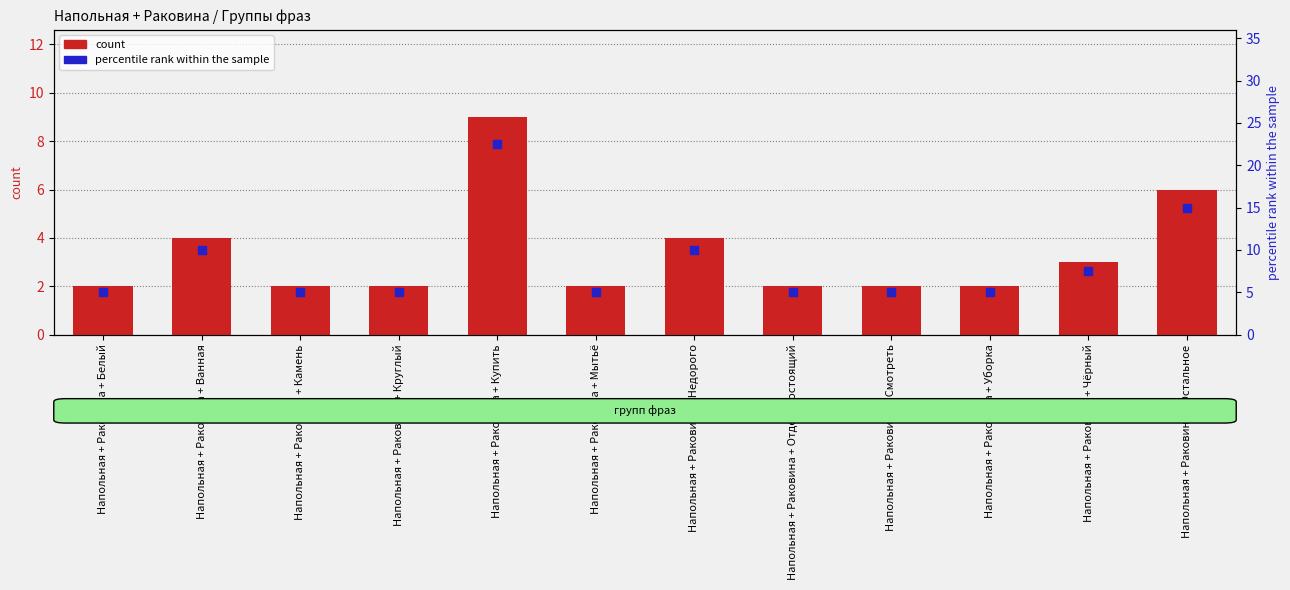

Which series has the largest Y range (max minus min)?

percentile rank within the sample